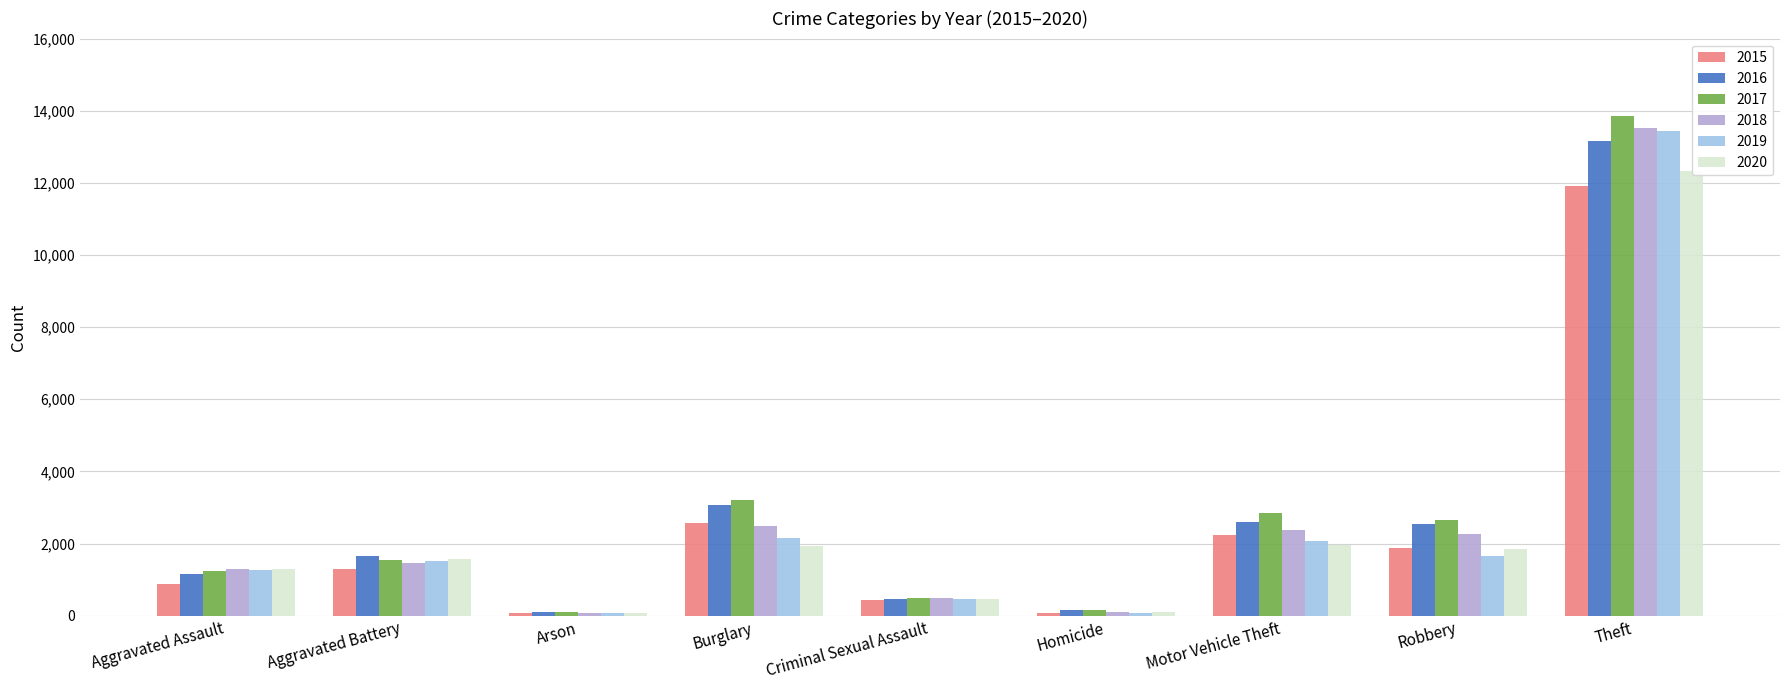

Which series has the largest total across all categories?

2017